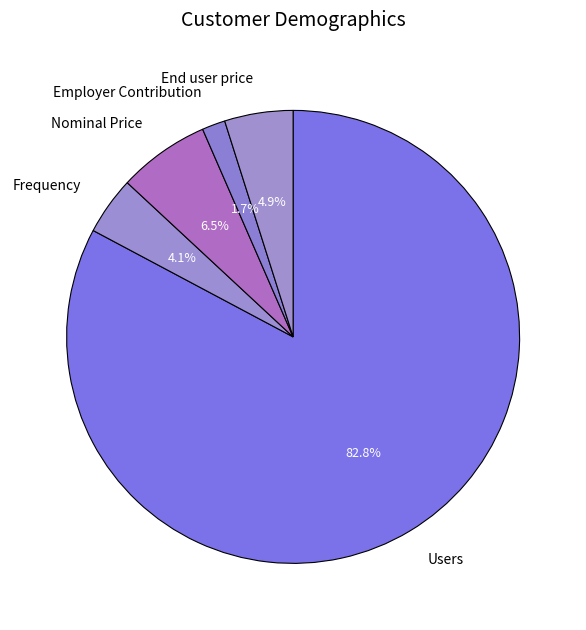

Approximately how many times larger is the value at Nominal Price compared to End user price?

1.3